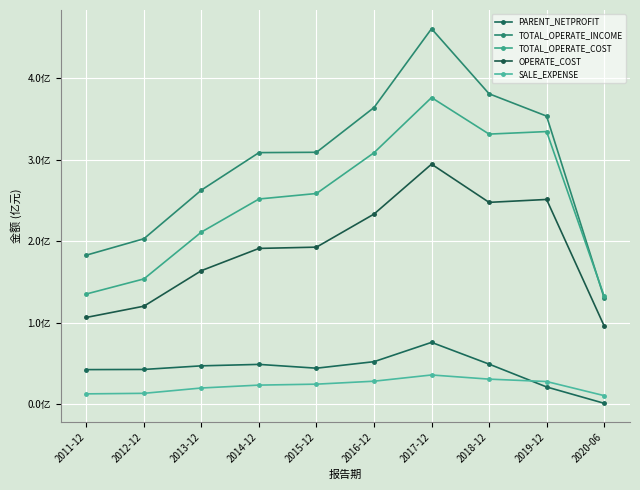

List the labels in order of TOTAL_OPERATE_COST value, smallest first.

2020-06, 2011-12, 2012-12, 2013-12, 2014-12, 2015-12, 2016-12, 2018-12, 2019-12, 2017-12